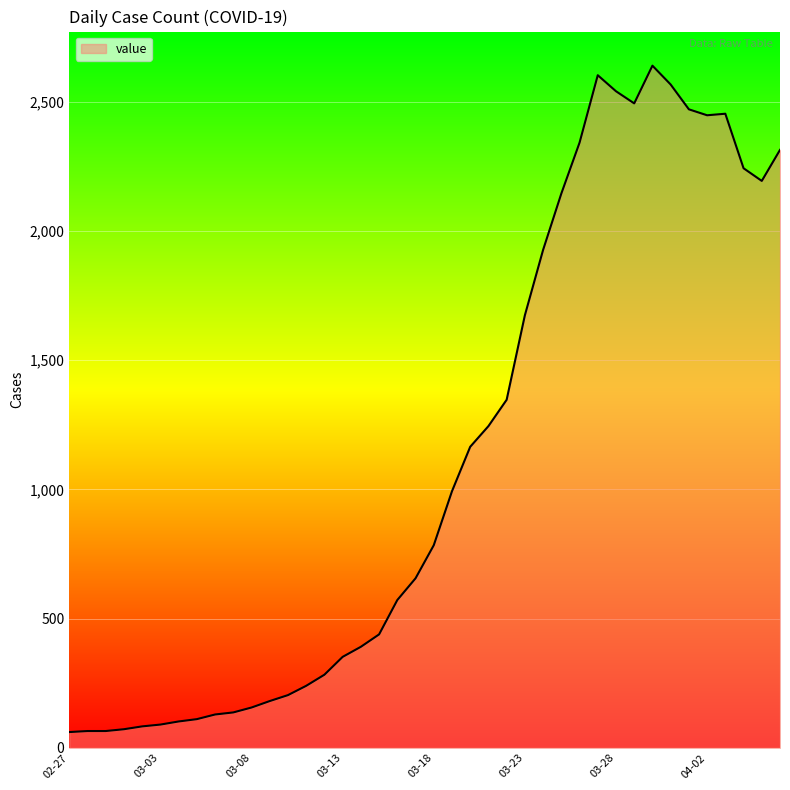

What is the greatest value displayed?

2640